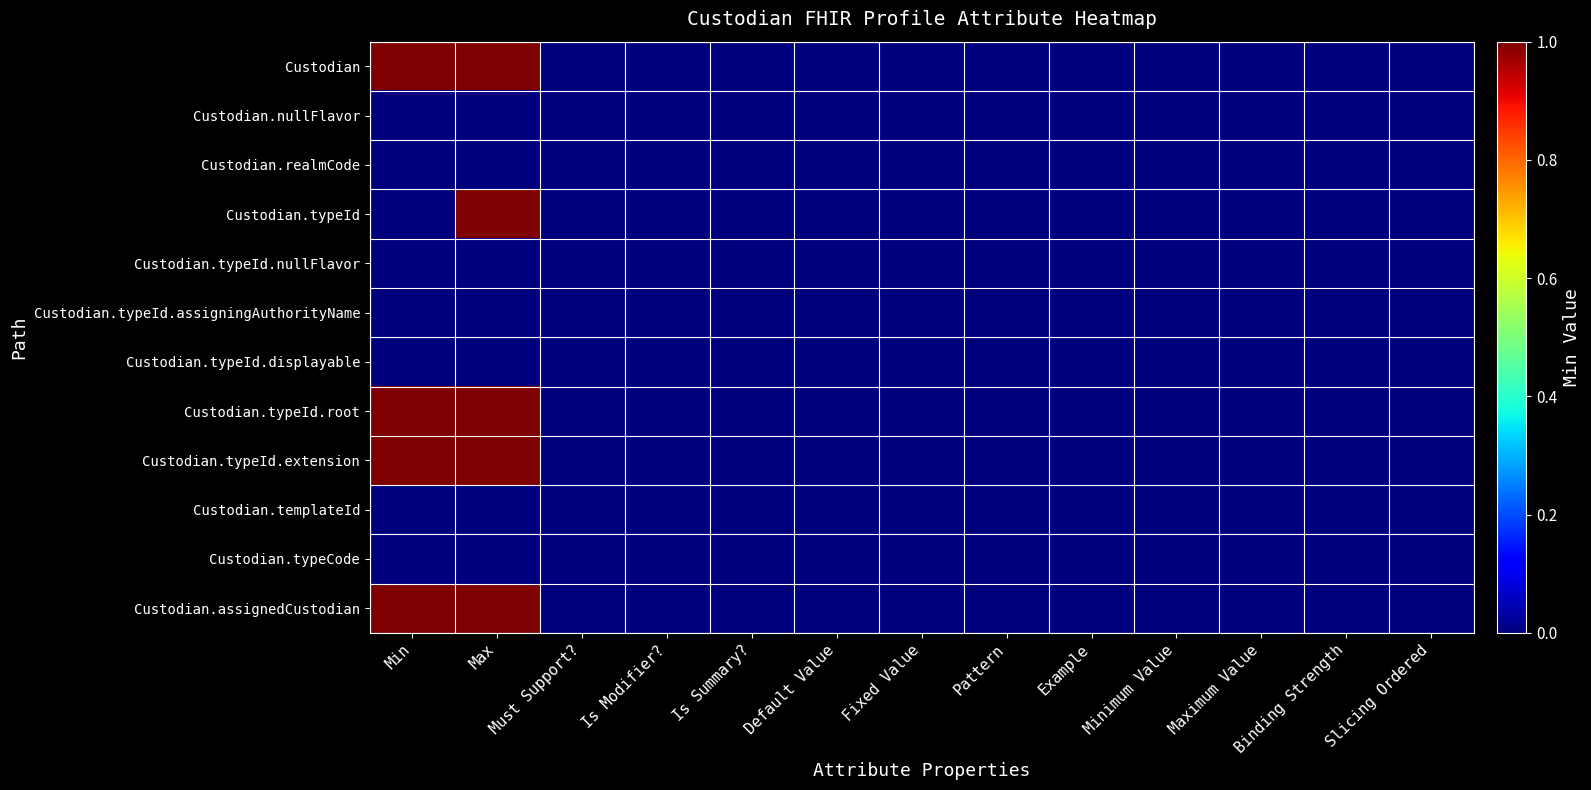

Between Max and Is Summary?, which is larger?

Max